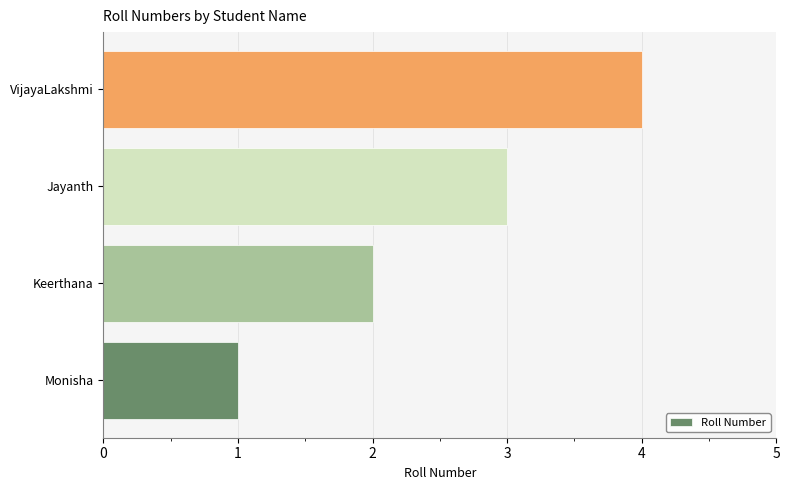

What is the sum of all values?

10